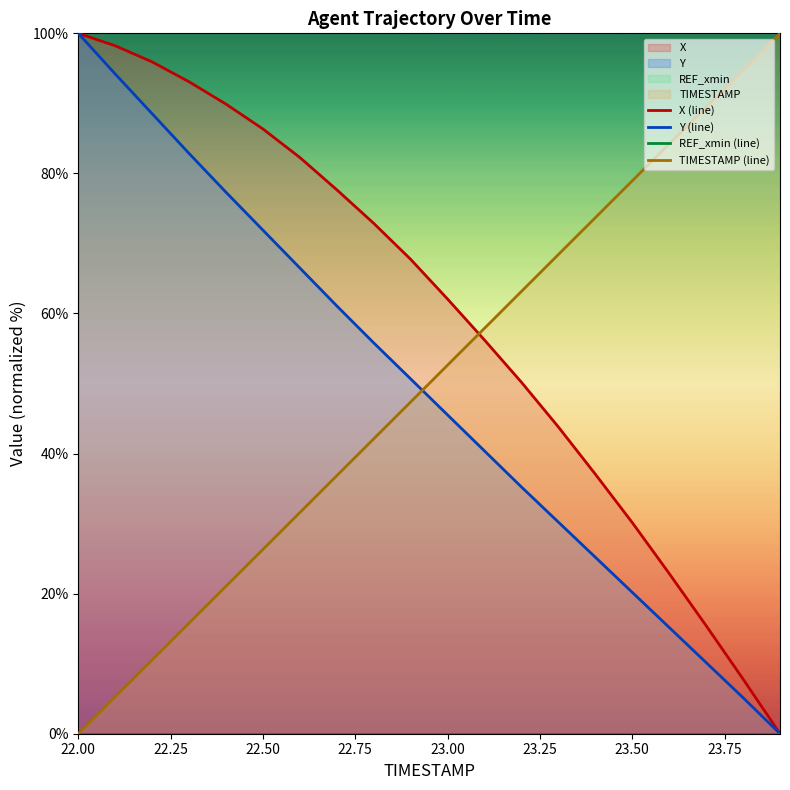

Reading right to left, transcribe all the data shown in this chart.

X (line): 0.0	7.8	15.4	22.9	30.1	37.1	43.8	50.2	56.2	62.1	67.7	72.9	77.7	82.3	86.3	89.9	93.1	95.9	98.2	100.0
Y (line): 0.0	5.1	10.2	15.2	20.2	25.2	30.2	35.2	40.4	45.5	50.7	55.8	61.1	66.5	71.9	77.3	82.8	88.5	94.2	100.0
REF_xmin (line): 0.0	0.0	0.0	0.0	0.0	0.0	0.0	0.0	0.0	0.0	0.0	0.0	0.0	0.0	0.0	0.0	0.0	0.0	0.0	0.0
TIMESTAMP (line): 100.0	94.7	89.5	84.2	78.9	73.7	68.4	63.2	57.9	52.6	47.4	42.1	36.8	31.6	26.3	21.1	15.8	10.5	5.3	0.0